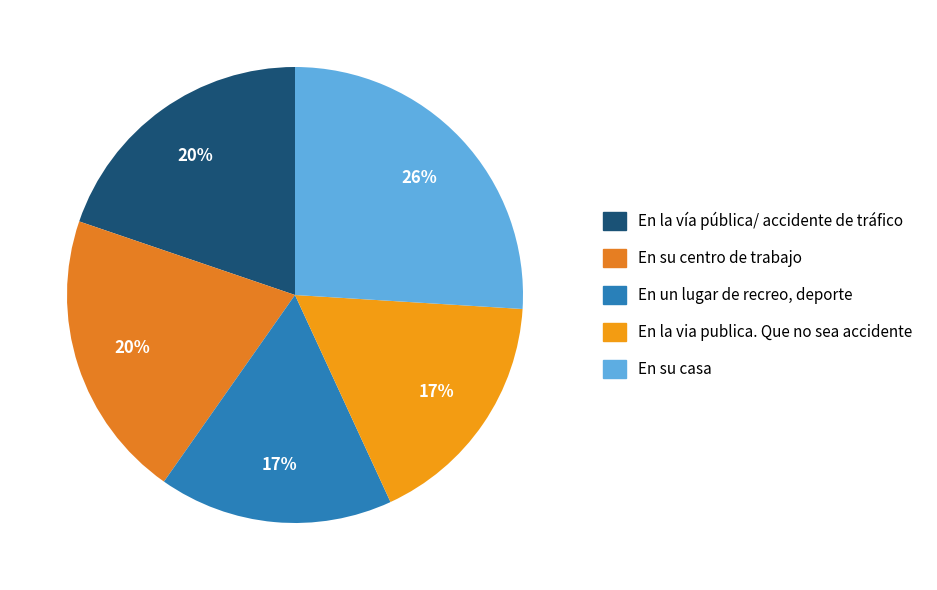

To the nearest percent, what is the average slice percentage?

20%